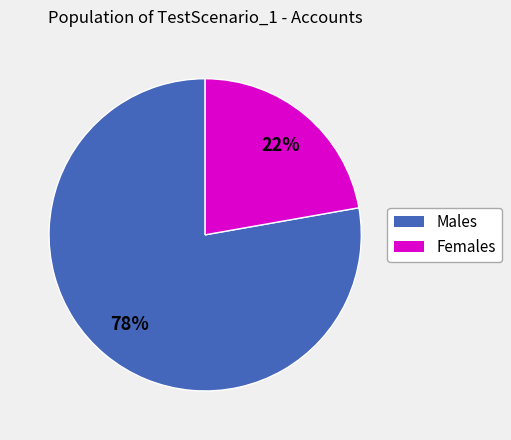

What is the ratio of the value at Females to the value at Males?

0.3